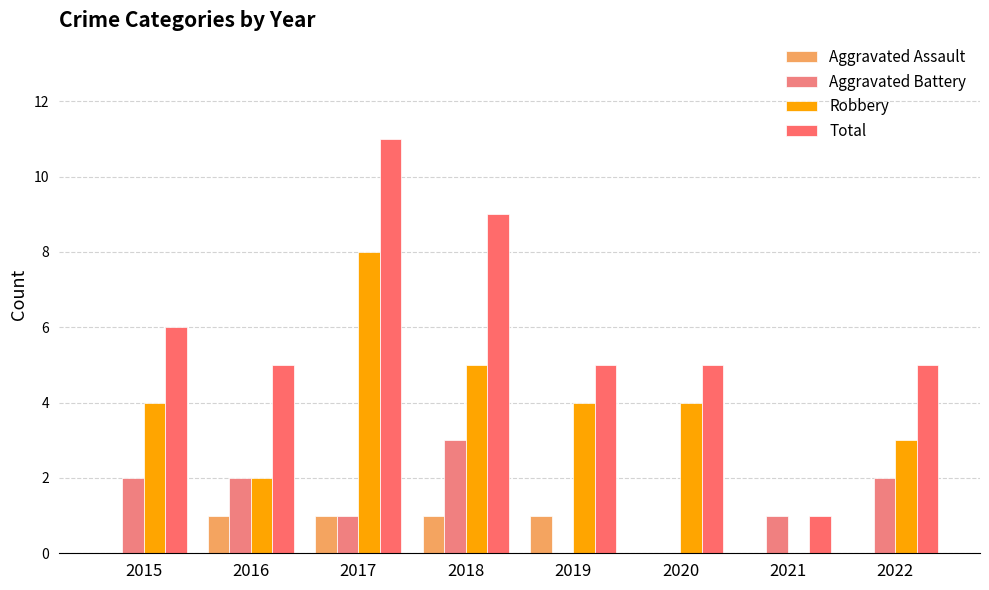

What is the spread (max minus min) of values at 2017?

10